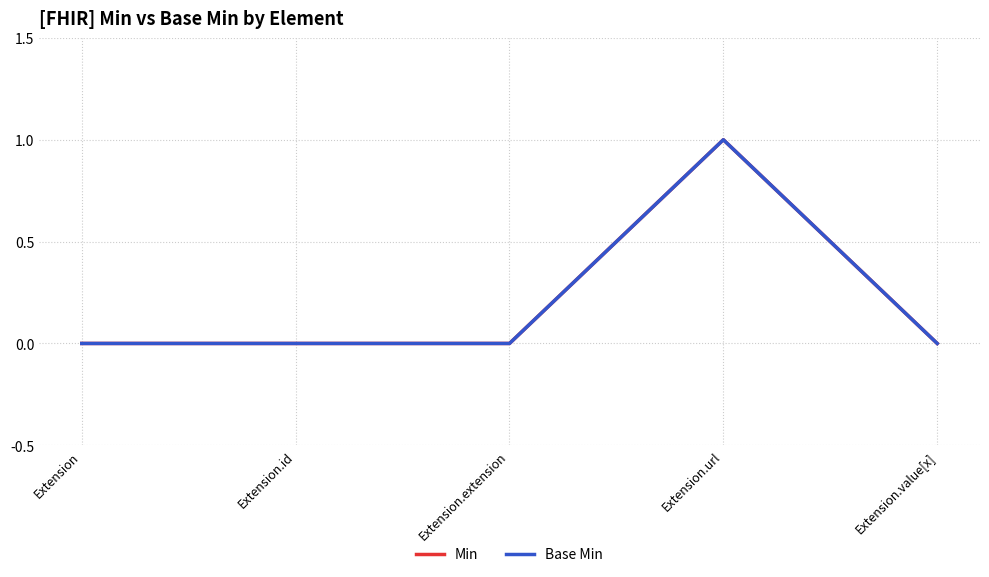

Is this an area chart (filled region under the line)?

No